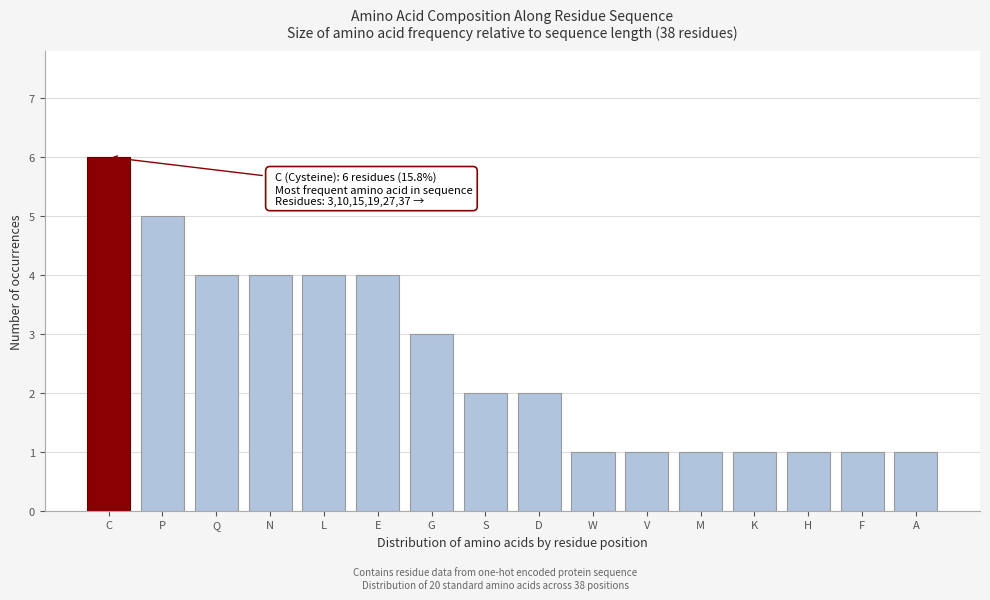

Reading right to left, transcribe all the data shown in this chart.

A=1	F=1	H=1	K=1	M=1	V=1	W=1	D=2	S=2	G=3	E=4	L=4	N=4	Q=4	P=5	C=6